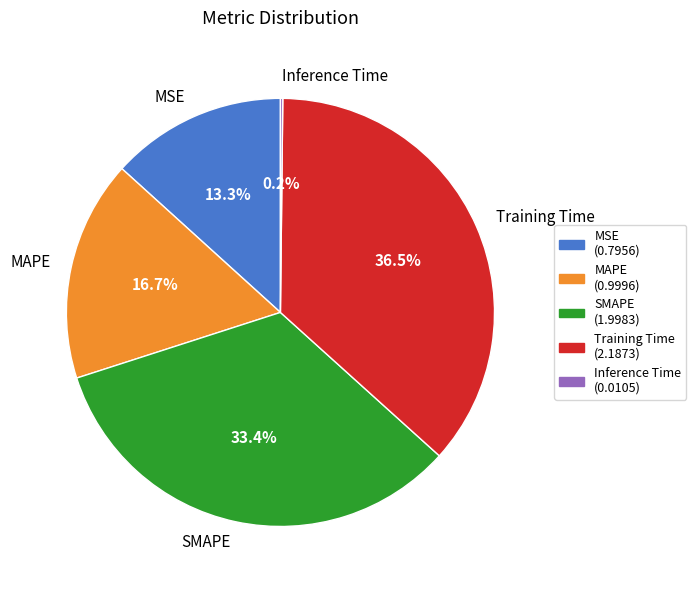

The Training Time slice represents 29% of the pie. True or false?

False